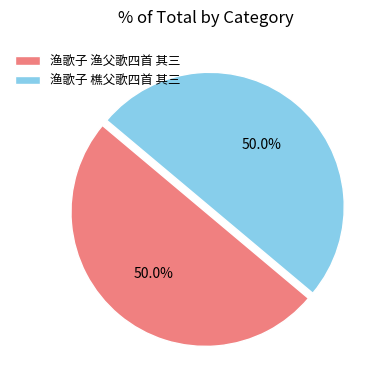

Is the sum of 渔歌子 渔父歌四首 其三 and 渔歌子 樵父歌四首 其三 greater than half?

Yes